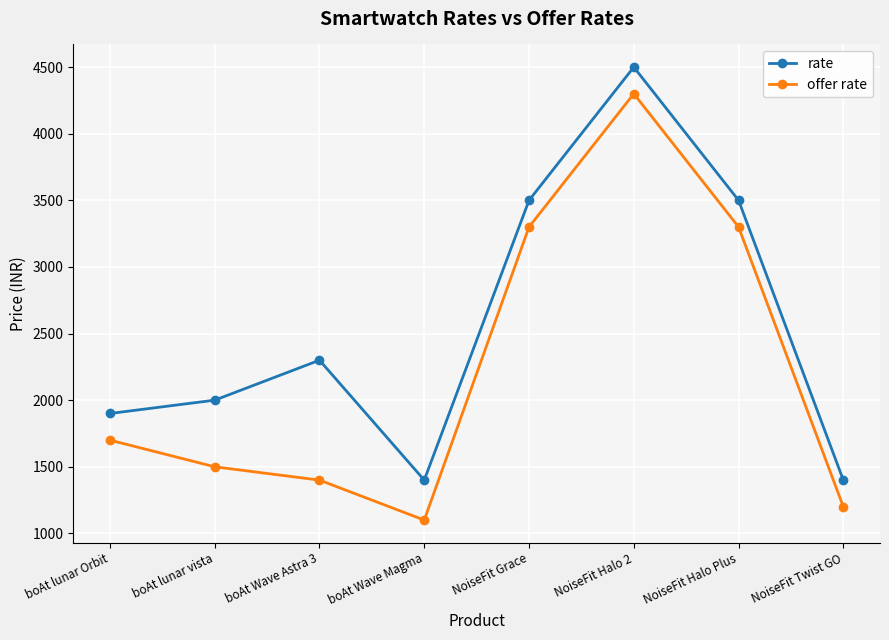

What is the value of the offer rate point at the 1st from the left?

1700